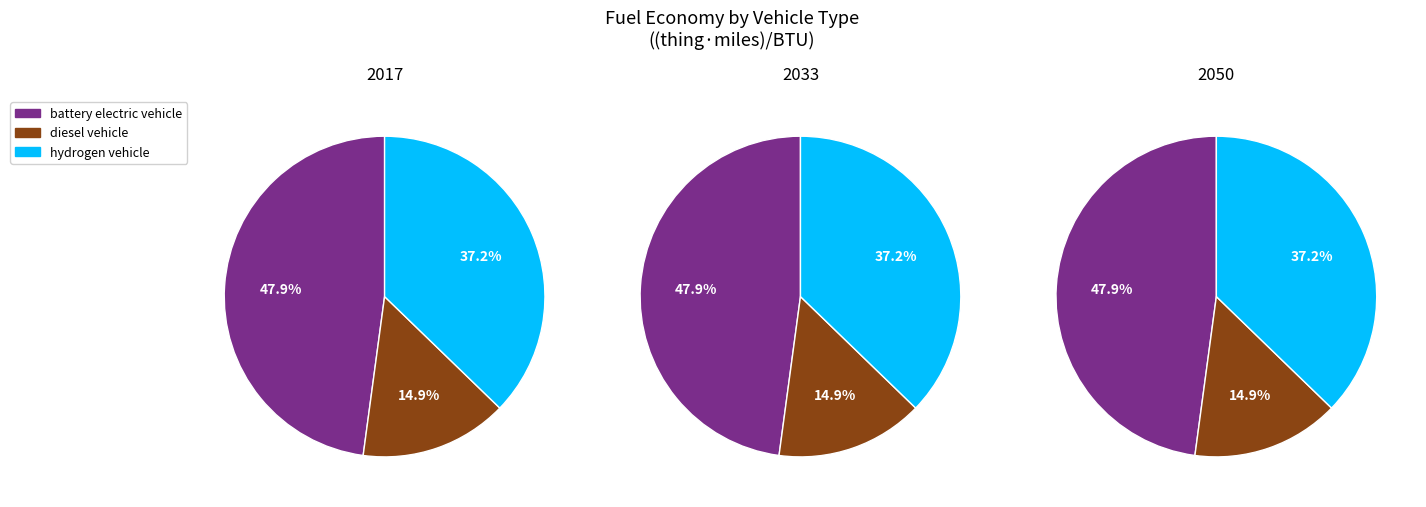

The diesel vehicle slice represents 8% of the pie. True or false?

False